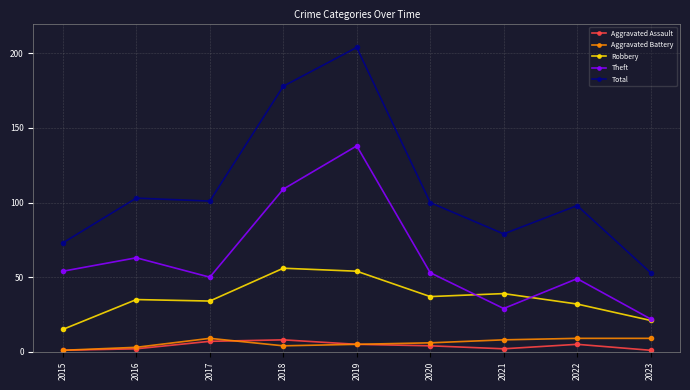

Which series has the widest spread of values?

Total